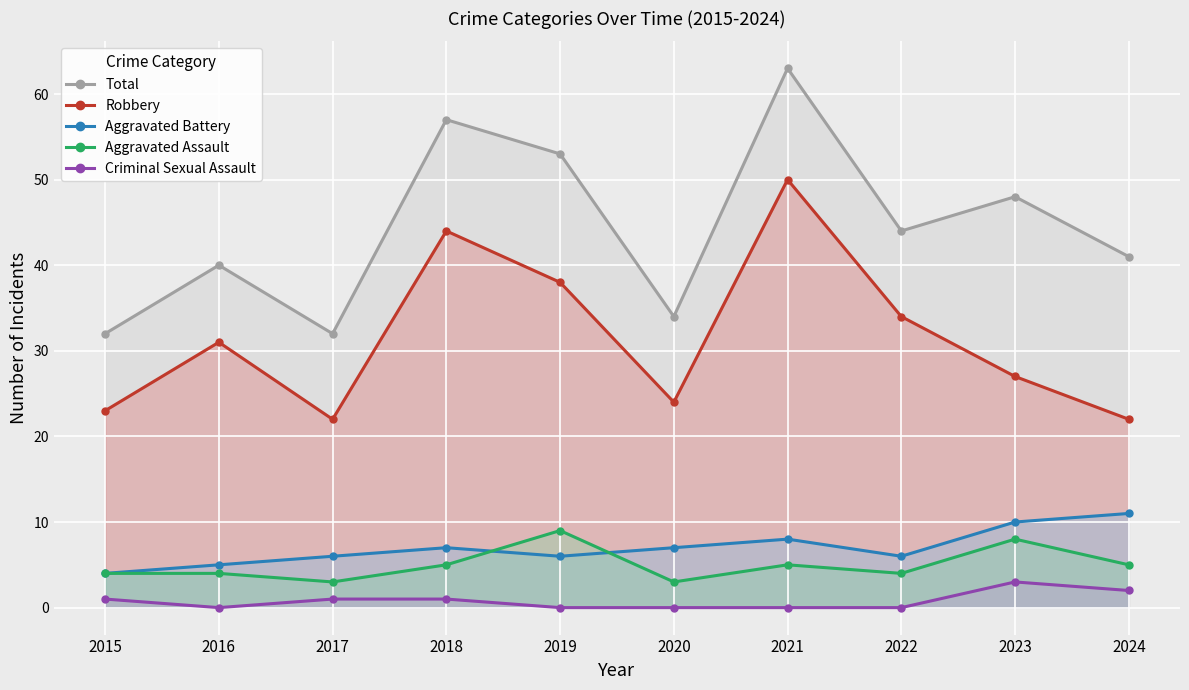

True or false: Criminal Sexual Assault and Total cross at least once.

False